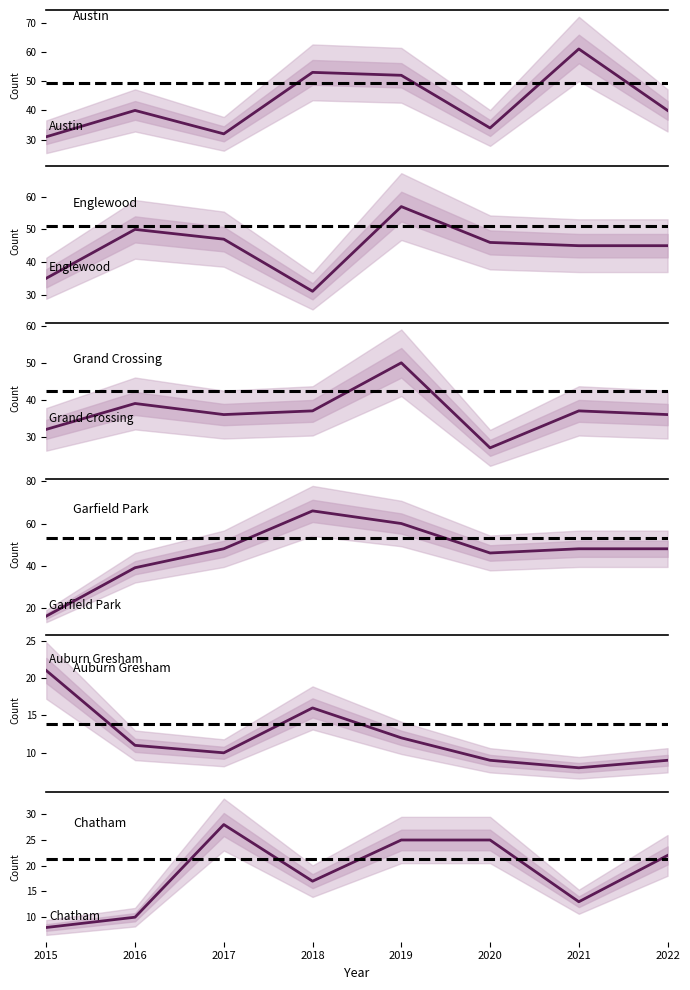

Which category has the highest value across all series?

2018